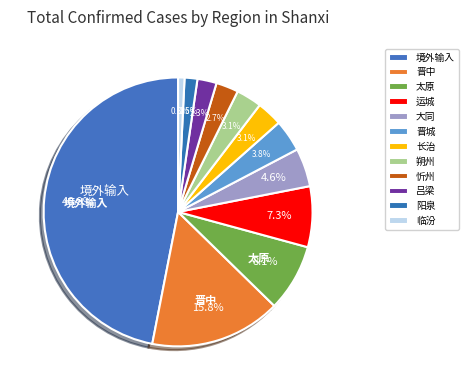

What percentage is the 大同 slice, to the nearest percent?

5%